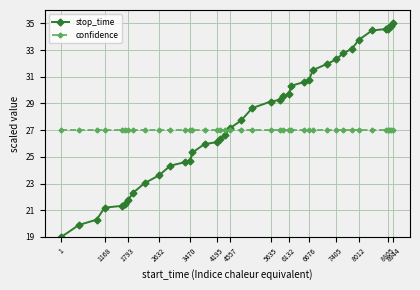

What is the minimum value for confidence?

27.0